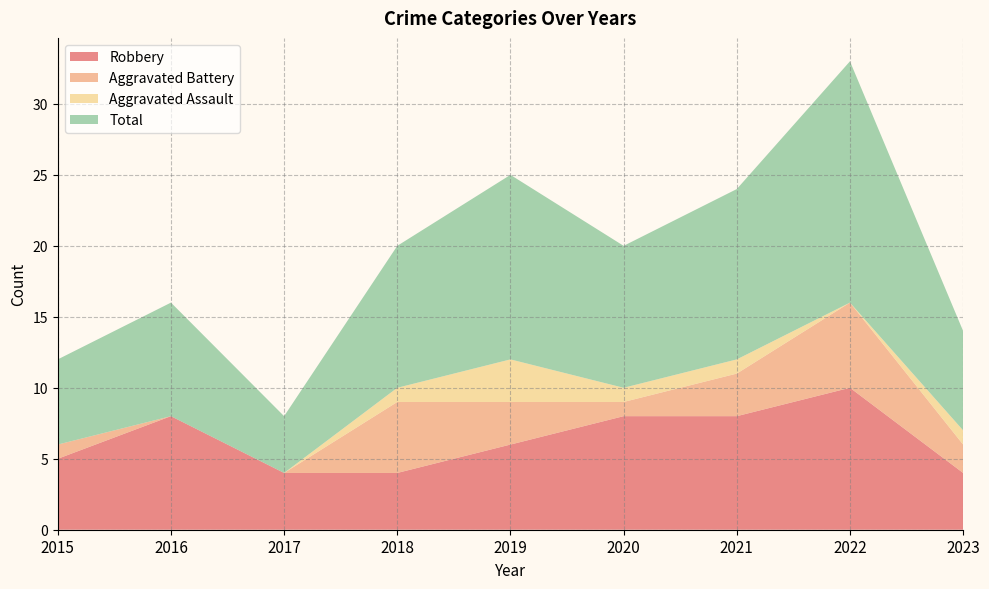

Reading right to left, transcribe all the data shown in this chart.

Robbery: 2023=4	2022=10	2021=8	2020=8	2019=6	2018=4	2017=4	2016=8	2015=5
Aggravated Battery: 2023=2	2022=6	2021=3	2020=1	2019=3	2018=5	2017=0	2016=0	2015=1
Aggravated Assault: 2023=1	2022=0	2021=1	2020=1	2019=3	2018=1	2017=0	2016=0	2015=0
Total: 2023=7	2022=17	2021=12	2020=10	2019=13	2018=10	2017=4	2016=8	2015=6